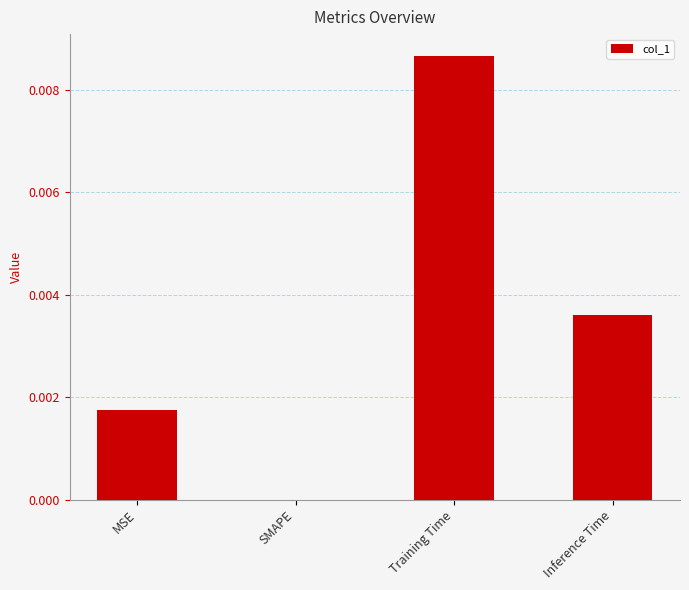

Is it true that the value at Inference Time is 0.0?

True